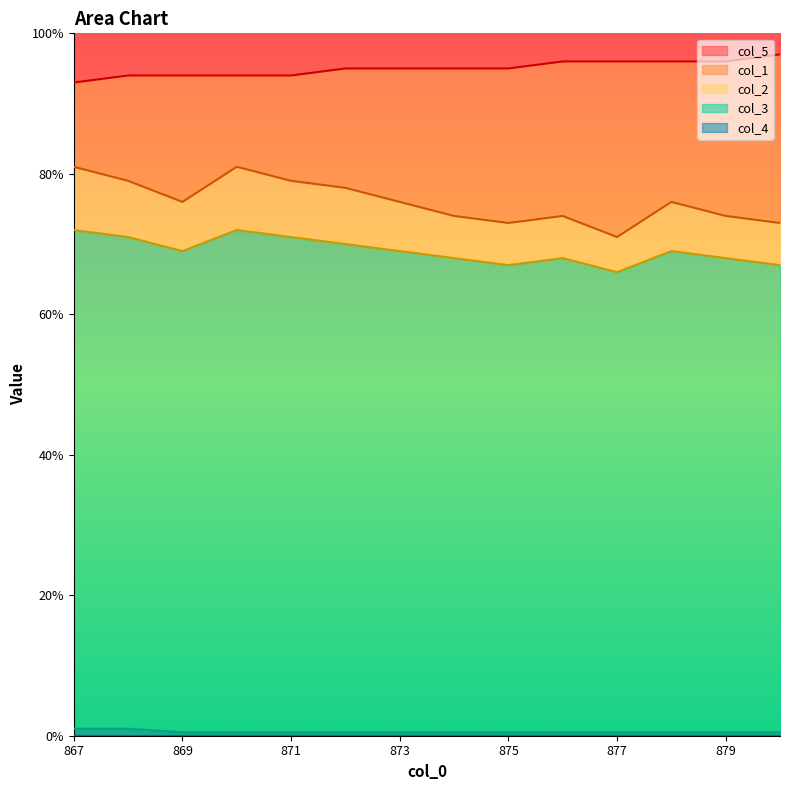

True or false: col_4 has a value of 0.5 at 879.

True